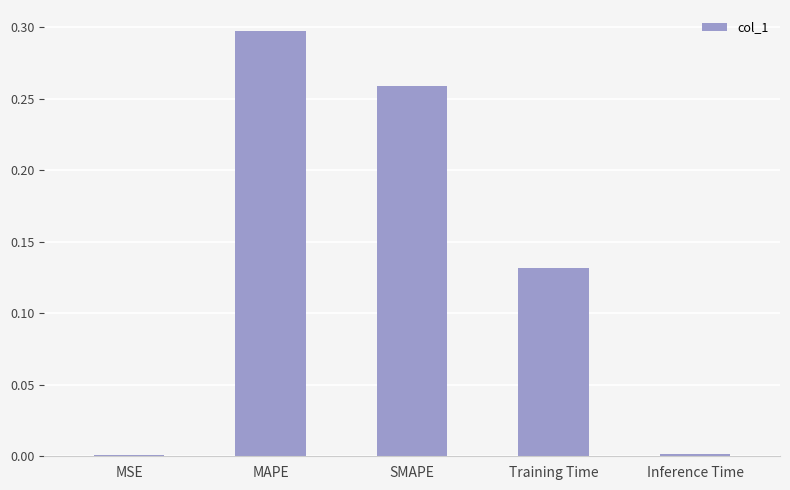

Which has a higher value, MSE or SMAPE?

SMAPE